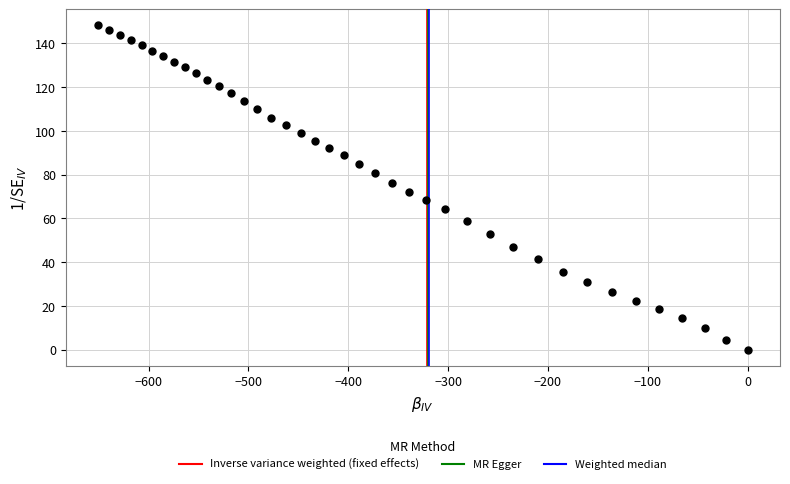

What is the range of X values (max minus min)?

650.6